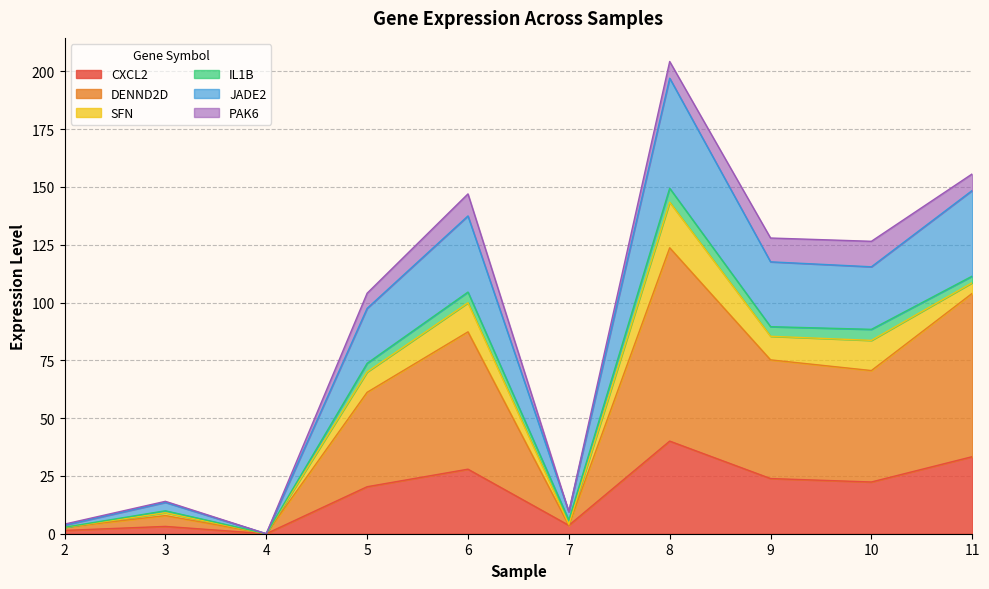

At which label does JADE2 reach its peak?

8